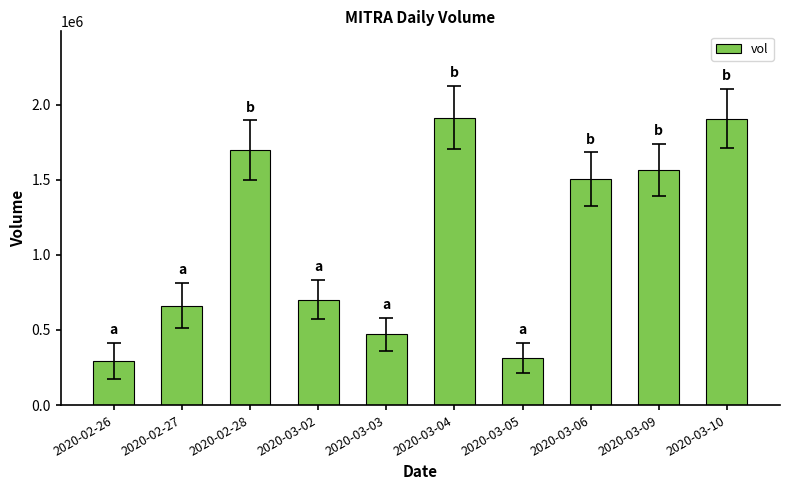

What is the minimum value shown in the chart?

295200